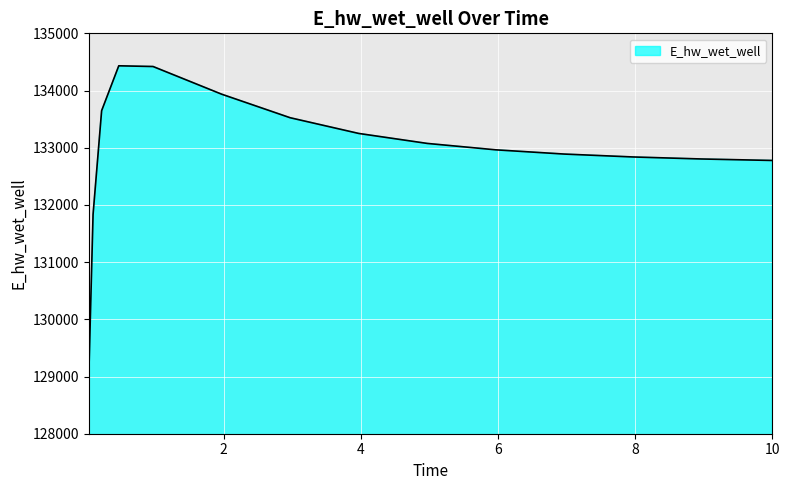

What is the difference between the maximum and minimum values?

5434.9